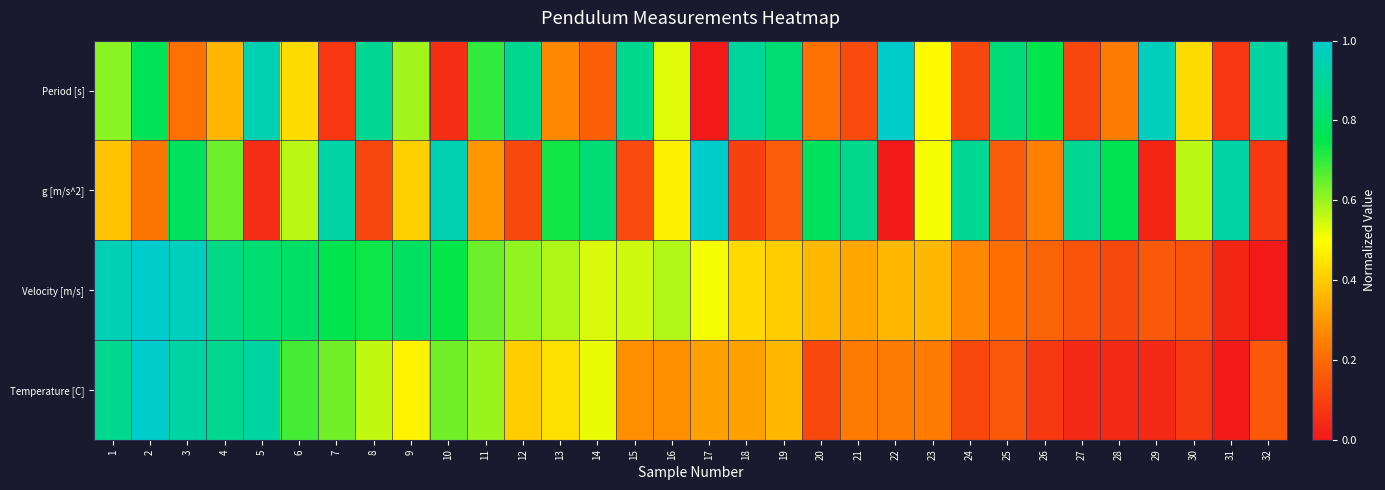

At how many categories does at least one series exceed 0?

32